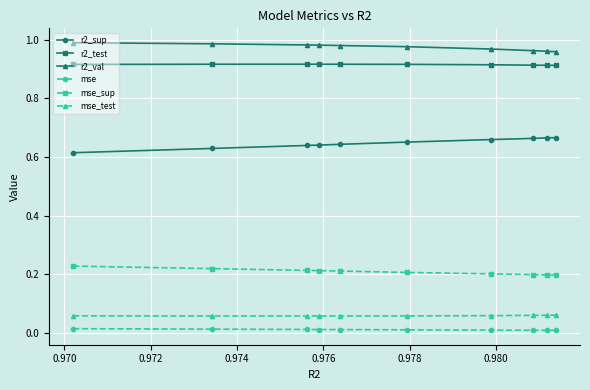

How many r2_test values are between 0 and 1?

10